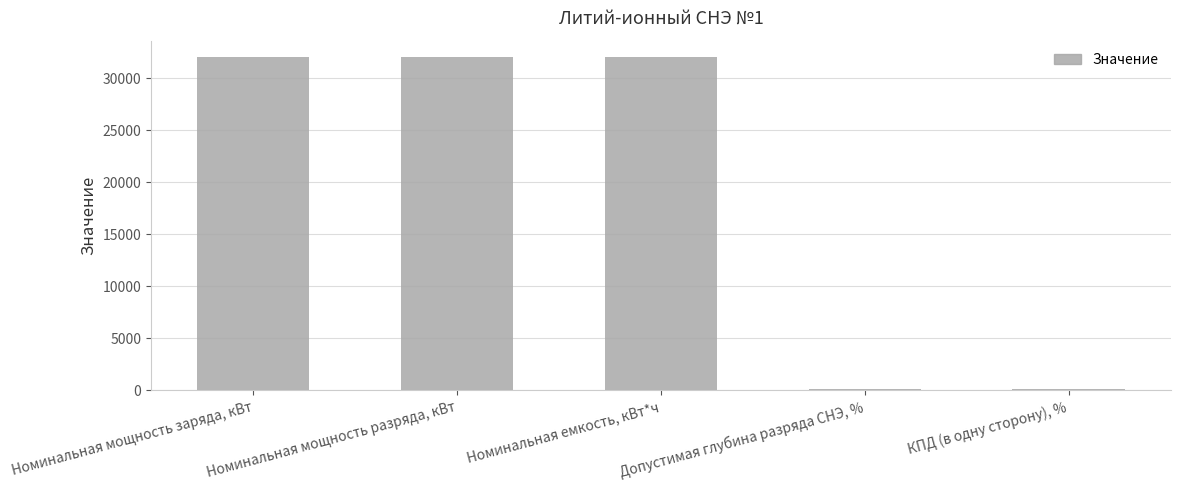

Count the number of data series in this chart.

1